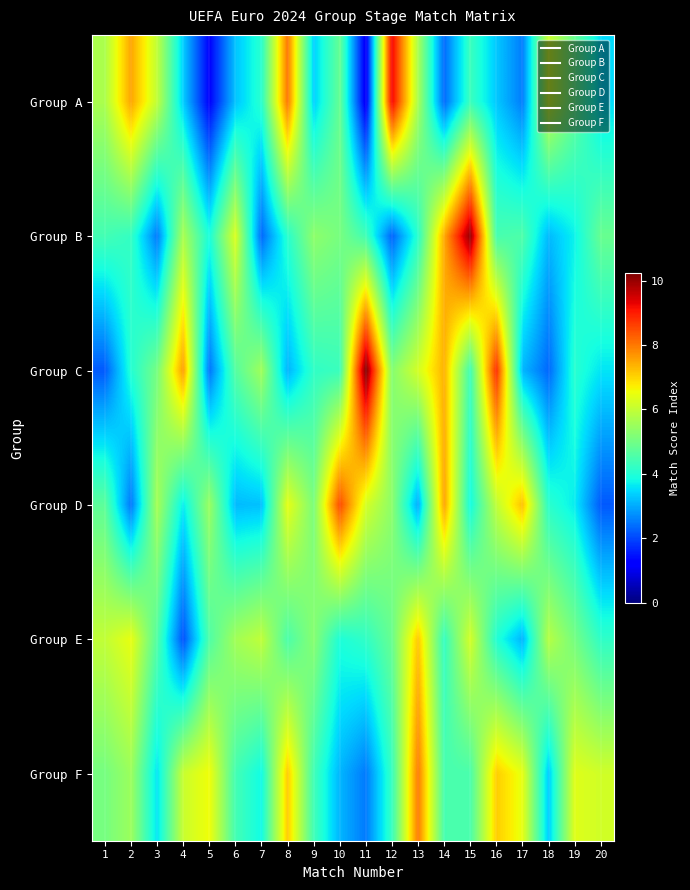

What is the greatest value displayed?

10.2